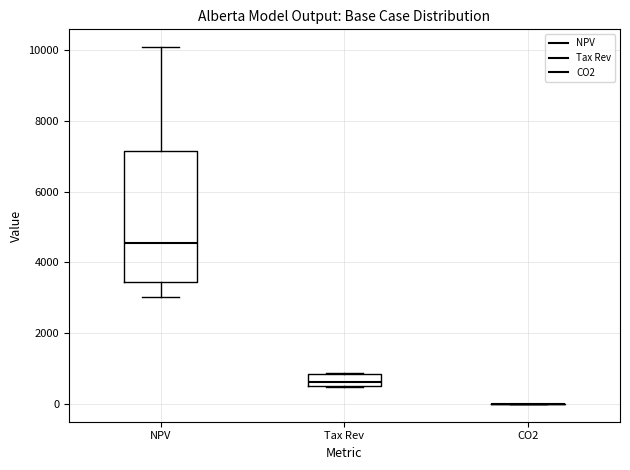

Reading left to right, transcribe this box plot: for each box, give where its median line is, the range the box spans, and where its two whiskers end, as read against the y-axis. The values are not printed on the chart, so give them approximately, as read against the axis.

NPV: median 4600, box 3400 to 7200, whiskers 3000 to 10000
Tax Rev: median 600 (inside the box), box 600 to 800, whiskers 400 to 800
CO2: box collapsed to a line at 0, whiskers 0 to 0